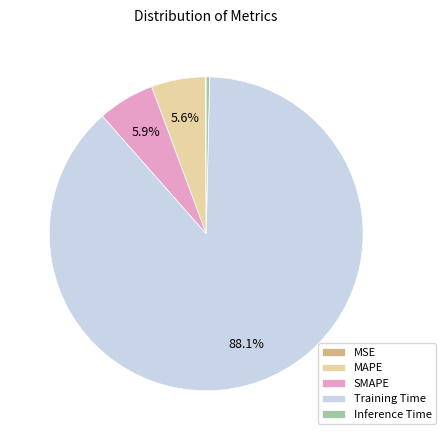

Which category has the biggest portion of the pie?

Training Time